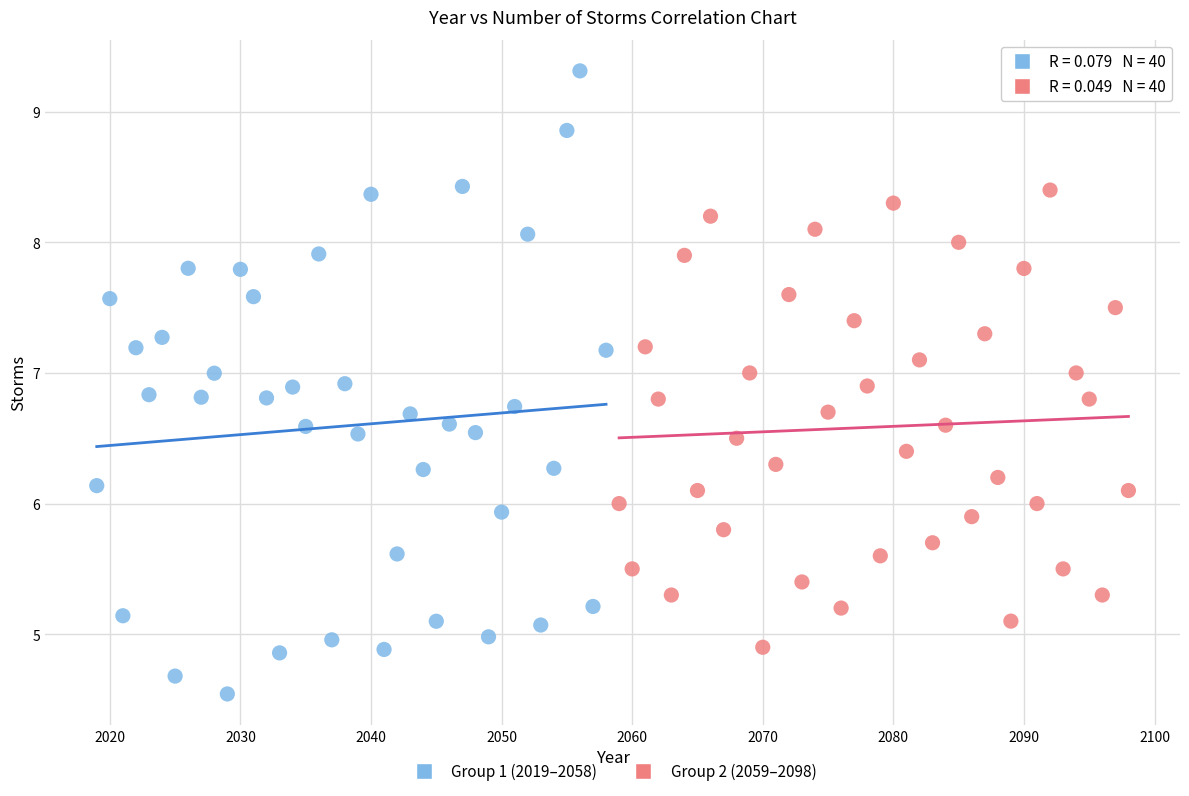

Which series has the largest Y range (max minus min)?

Group 1 (2019–2058)